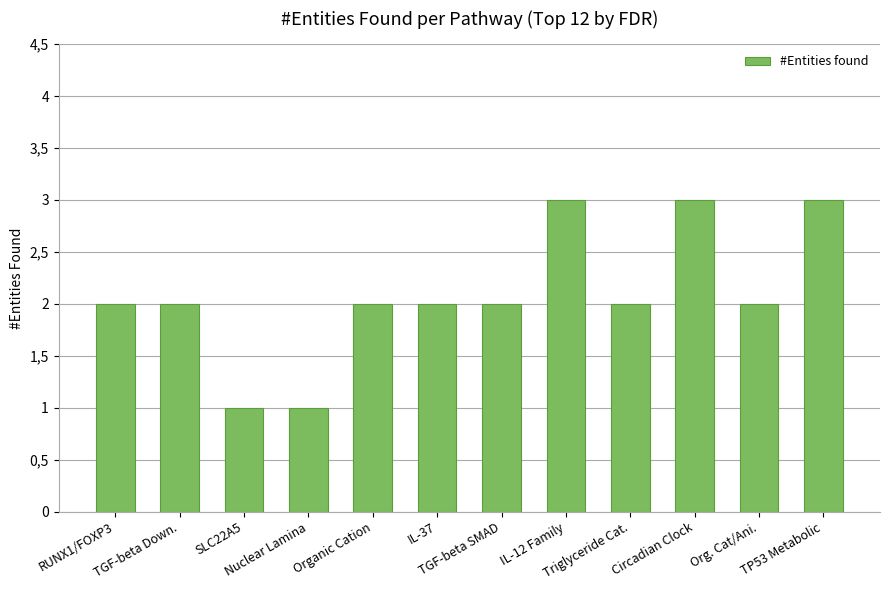

Reading left to right, what are all the values shown in this chart?

2	2	1	1	2	2	2	3	2	3	2	3